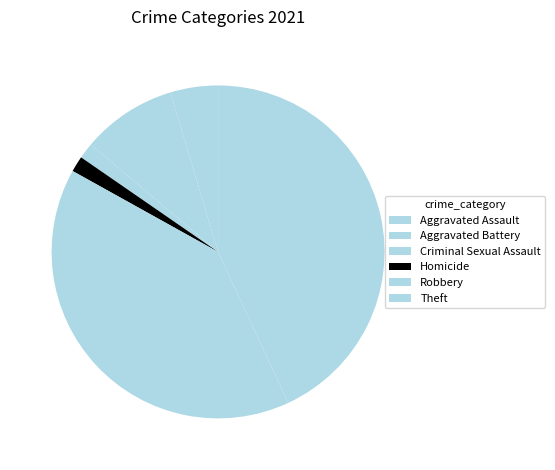

How many slices are in this pie chart?

6